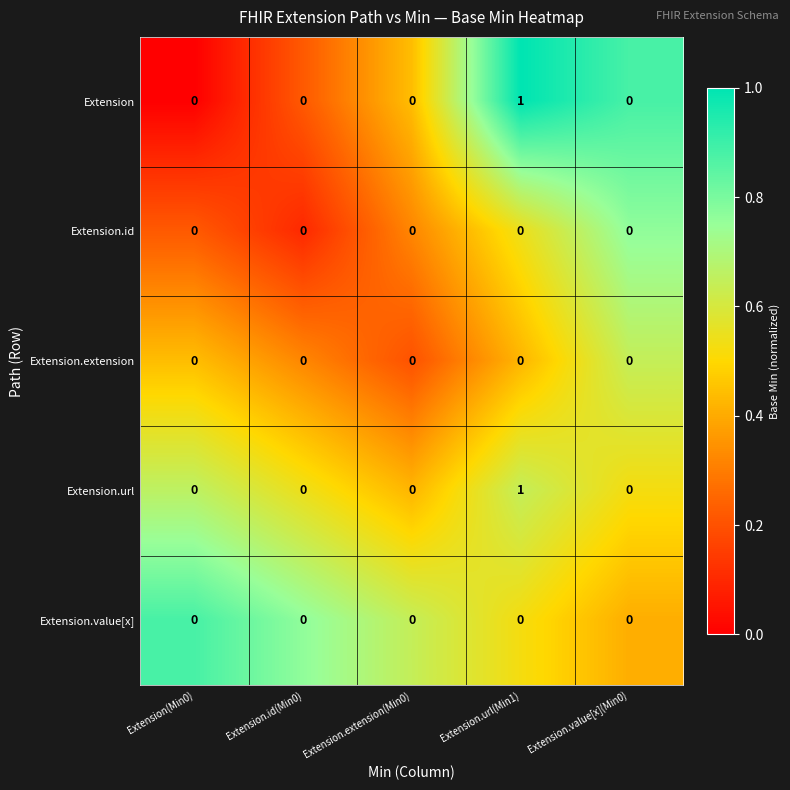

How many Extension.url values are between 0 and 1?

5